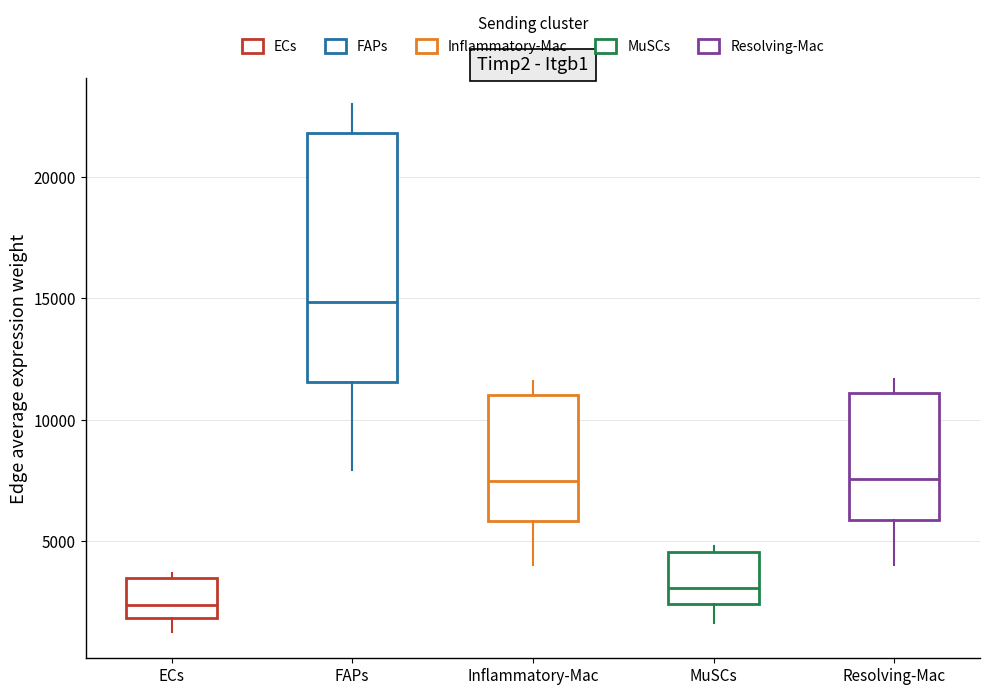

Comparing the boxes themselves (not the whiskers), which one is the tallest?

FAPs